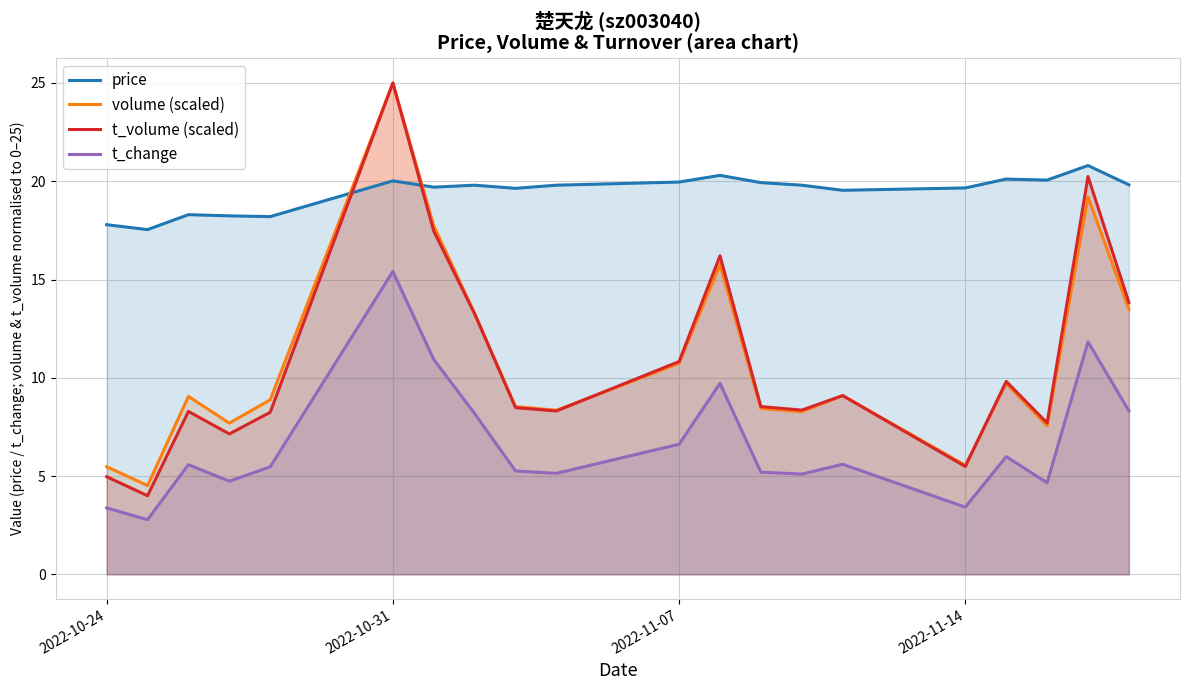

Which series has the largest total across all categories?

price